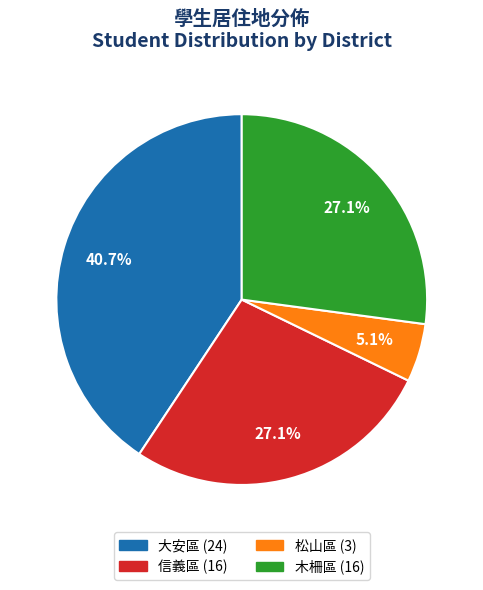

What percentage is NOT represented by 大安區?

59.3%